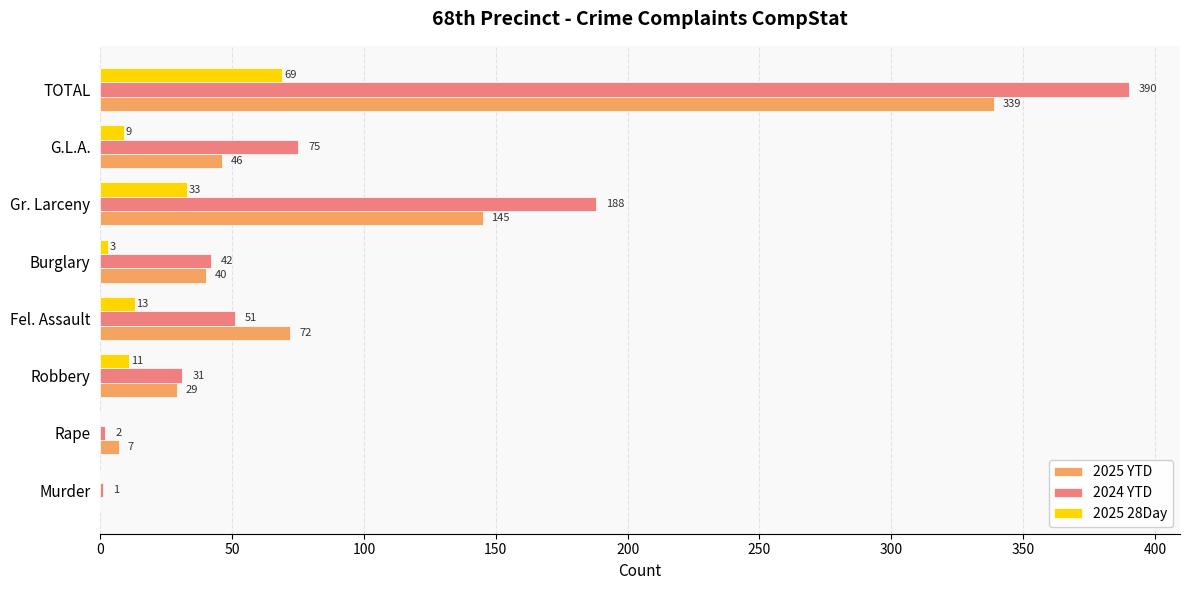

What is the maximum value for 2024 YTD?

390